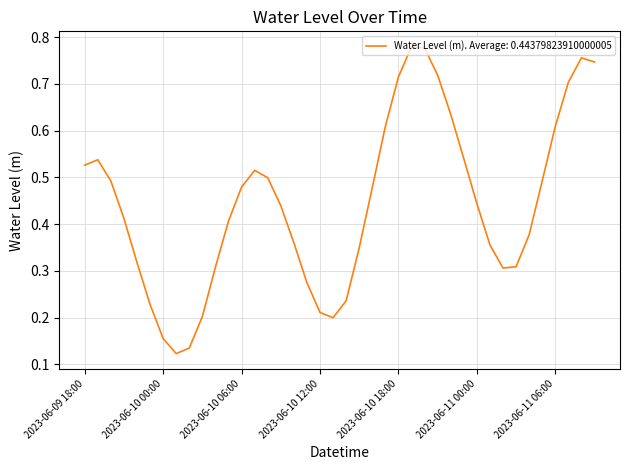

How many categories are shown in the chart?

40